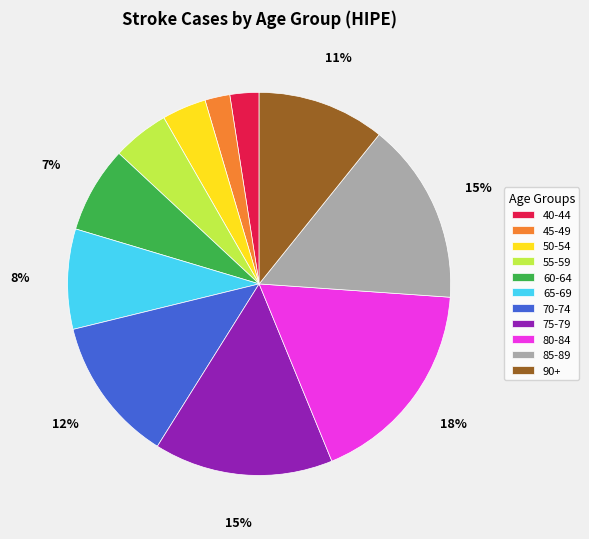

To the nearest percent, what is the average slice percentage?

9%